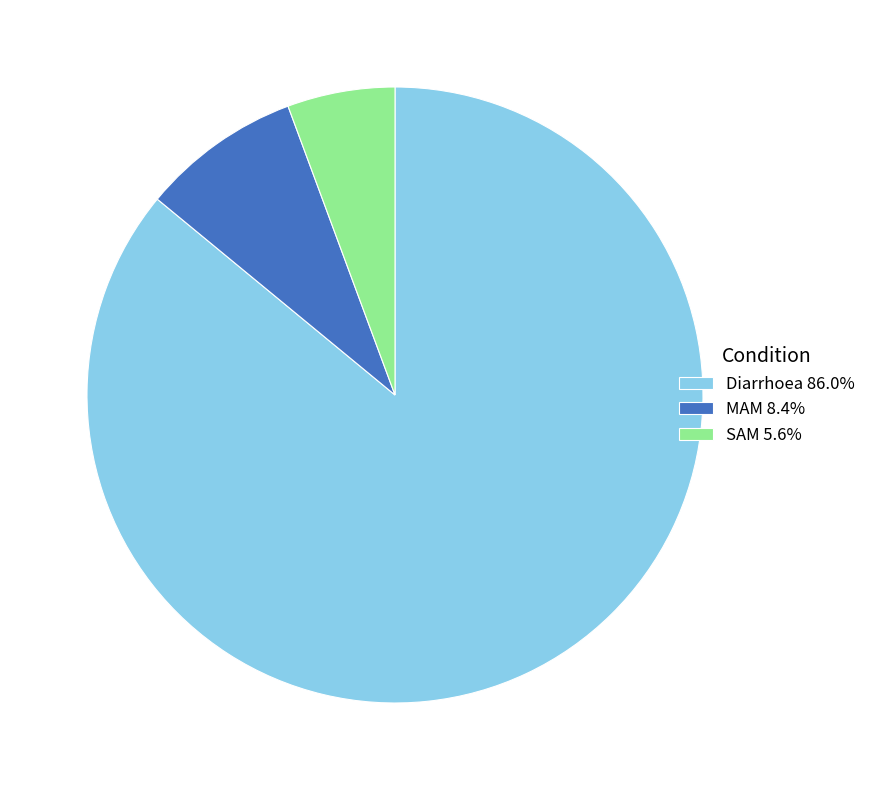

Combined, do Diarrhoea and SAM account for over 50%?

Yes